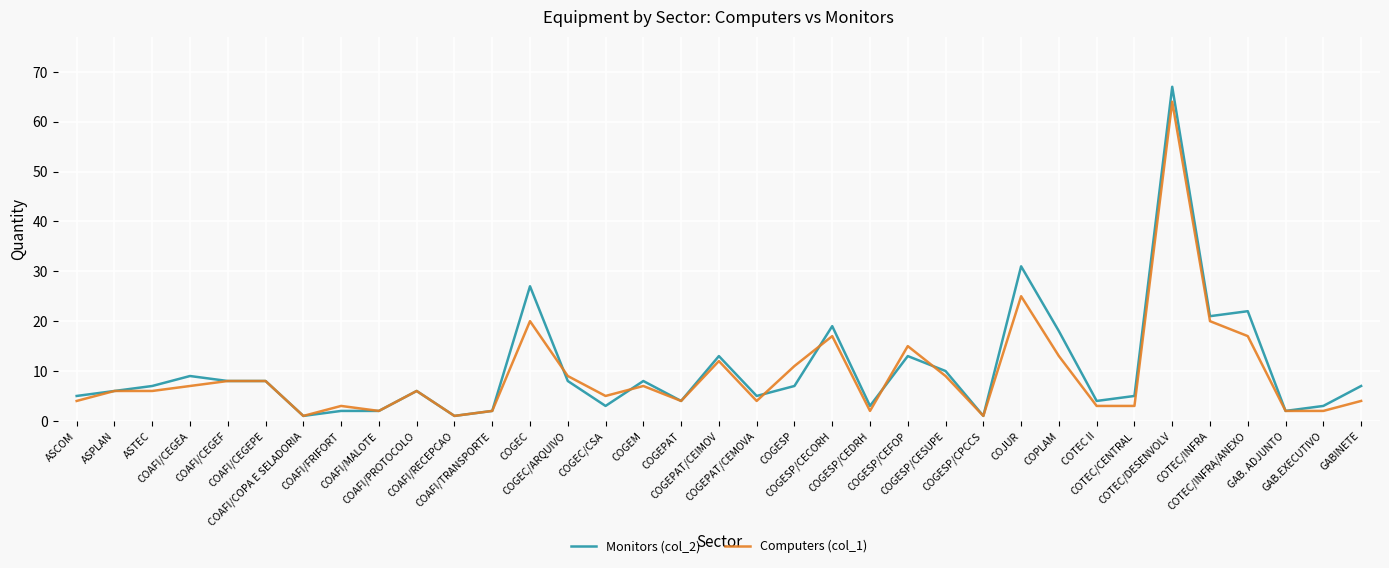

Which series has the widest spread of values?

Monitors (col_2)